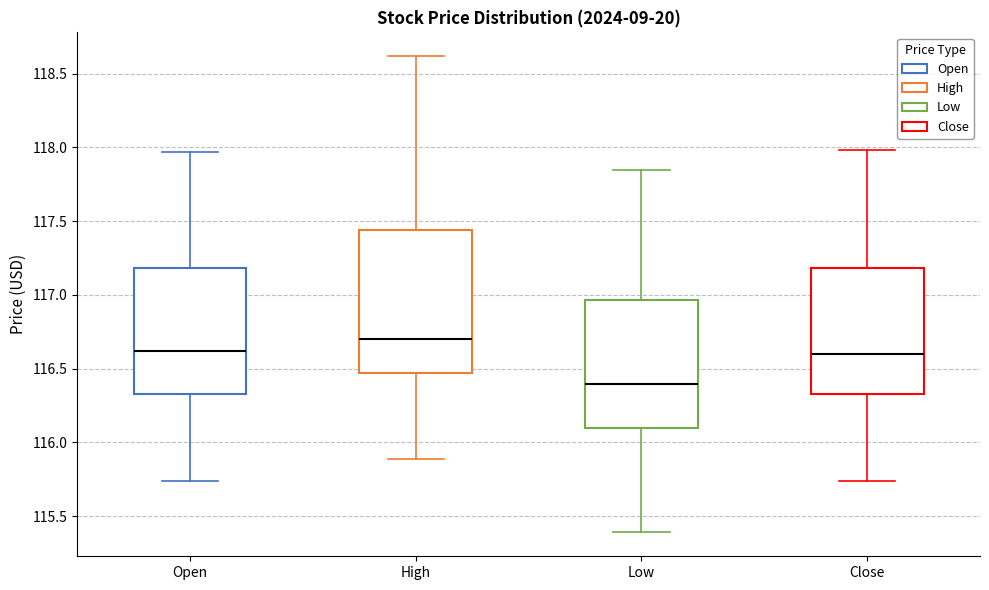

Which box's median line is the lowest?

Low